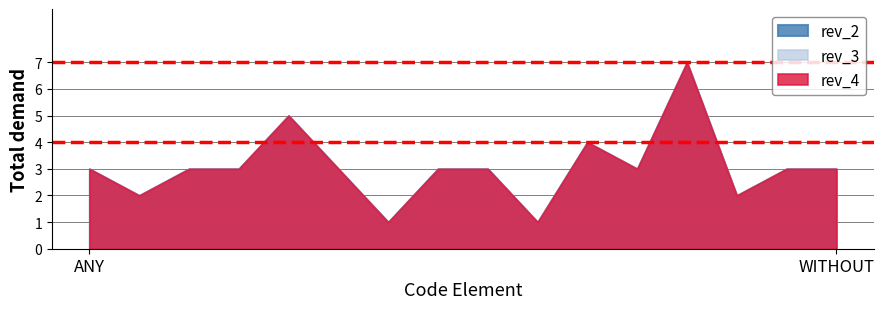

What is the value of the rev_4 point at the 3rd from the left?

3